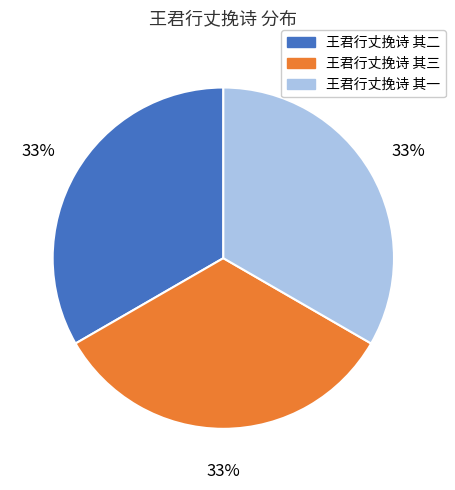

Count the number of slices in the pie.

3